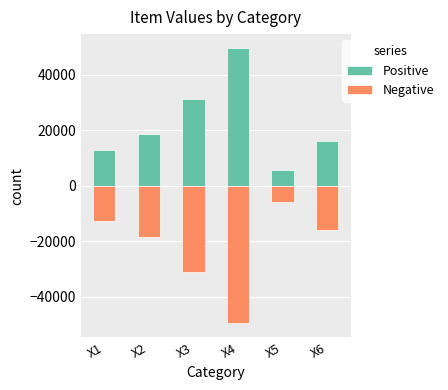

How many bars are there in total?

12